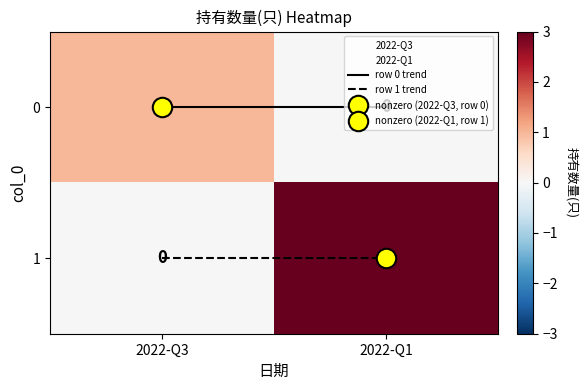

The 1 series shows 4 at 2022-Q1. True or false?

False